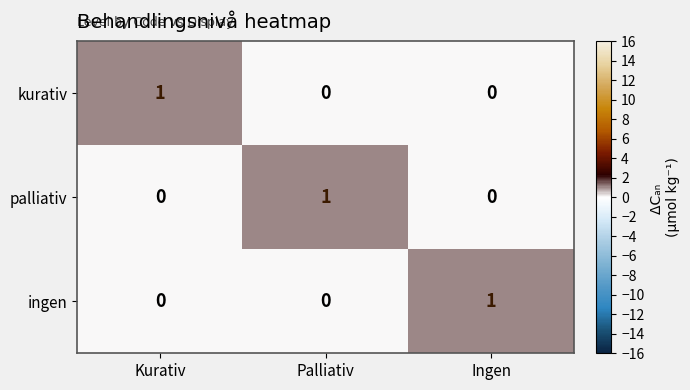

Is the value of ingen at Ingen greater than the value of kurativ at Palliativ?

Yes